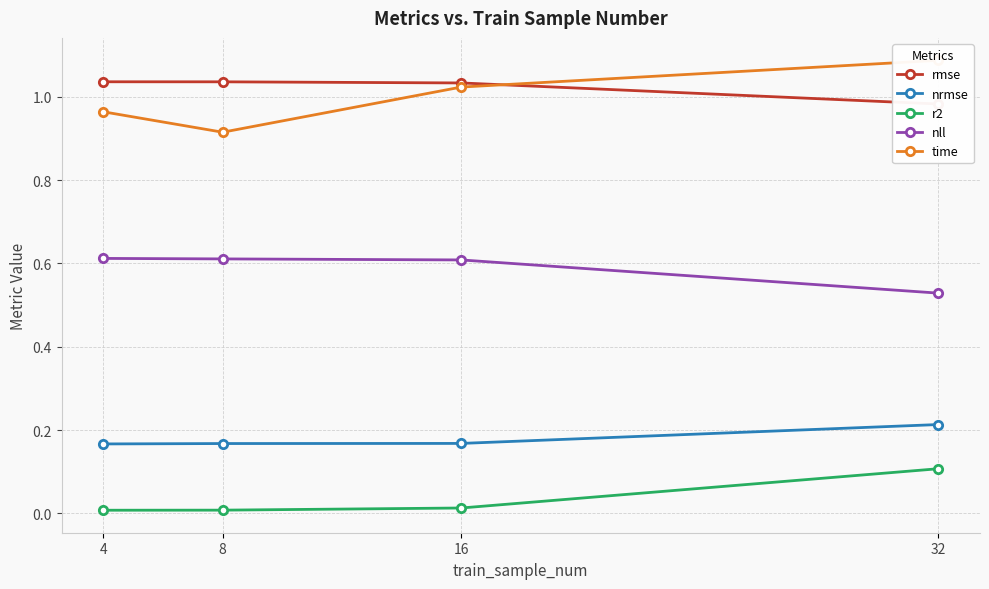

What is the maximum value for nll?

0.6